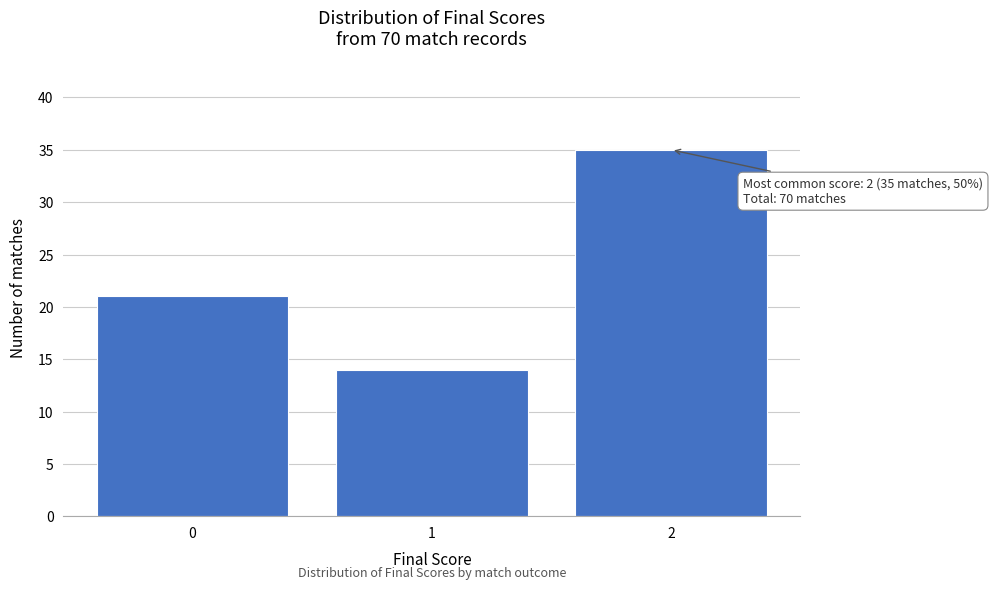

Reading right to left, extract all data points from this chart.

2=35	1=14	0=21